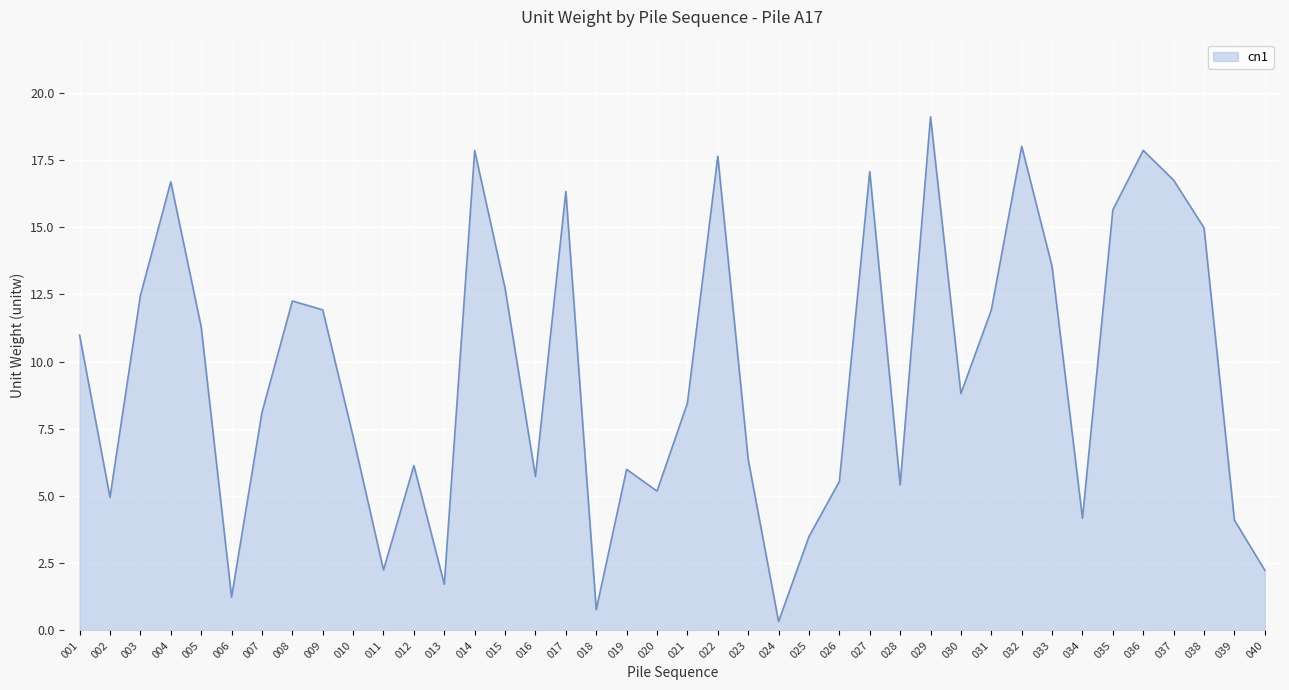

Read the value at 029.

19.1